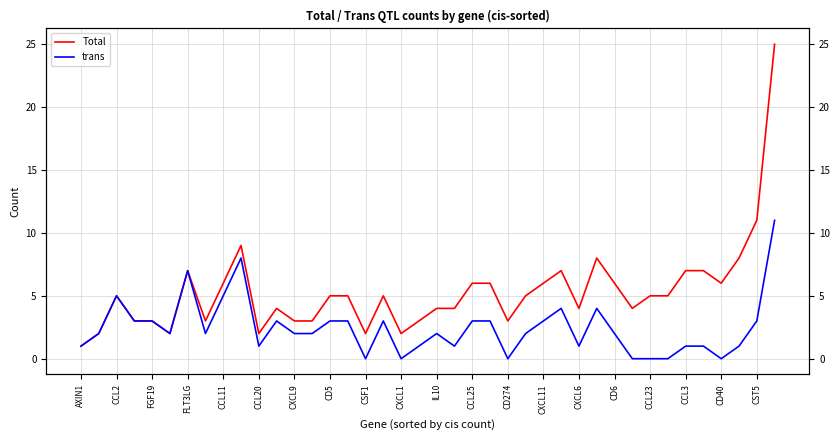

How many data points in Total are above 5?

15